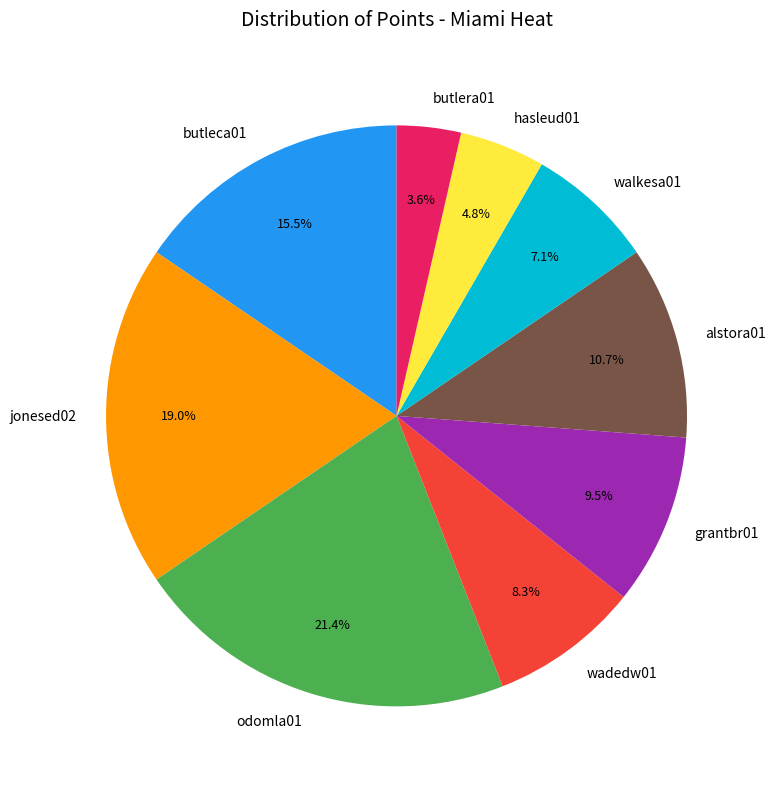

Which category has the smallest portion of the pie?

butlera01